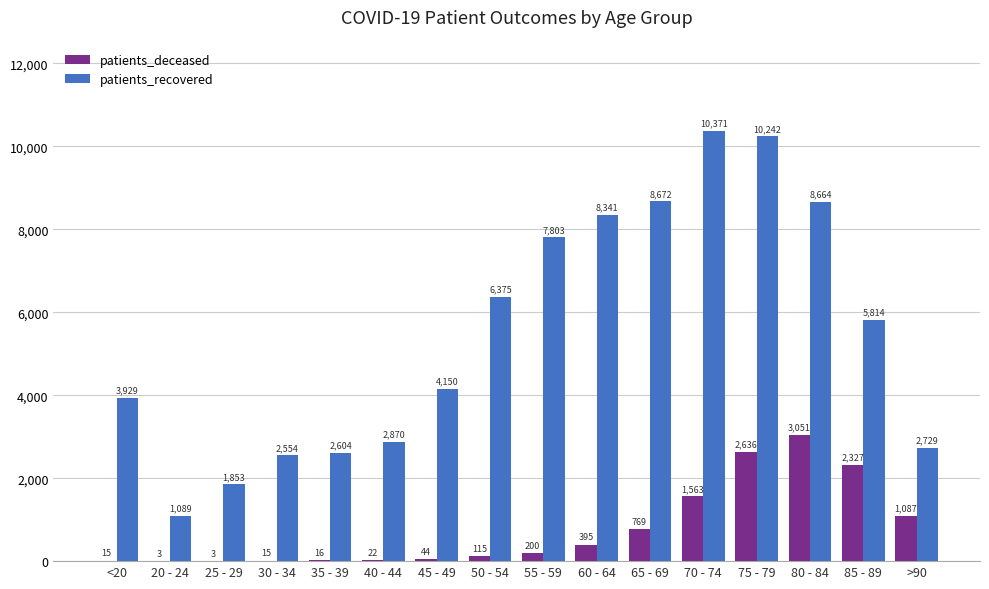

Where is patients_recovered nearest to the value 5730?

85 - 89